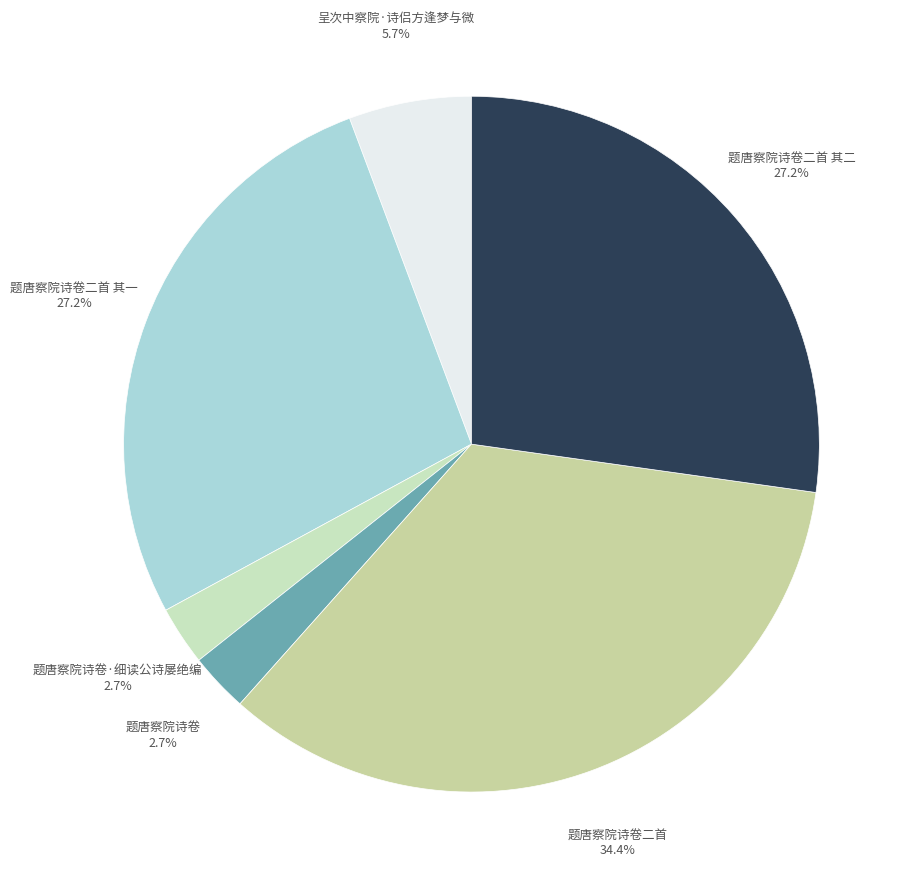

Which has a higher value, 题唐察院诗卷二首 其一 27.2% or 题唐察院诗卷 2.7%?

题唐察院诗卷二首 其一 27.2%